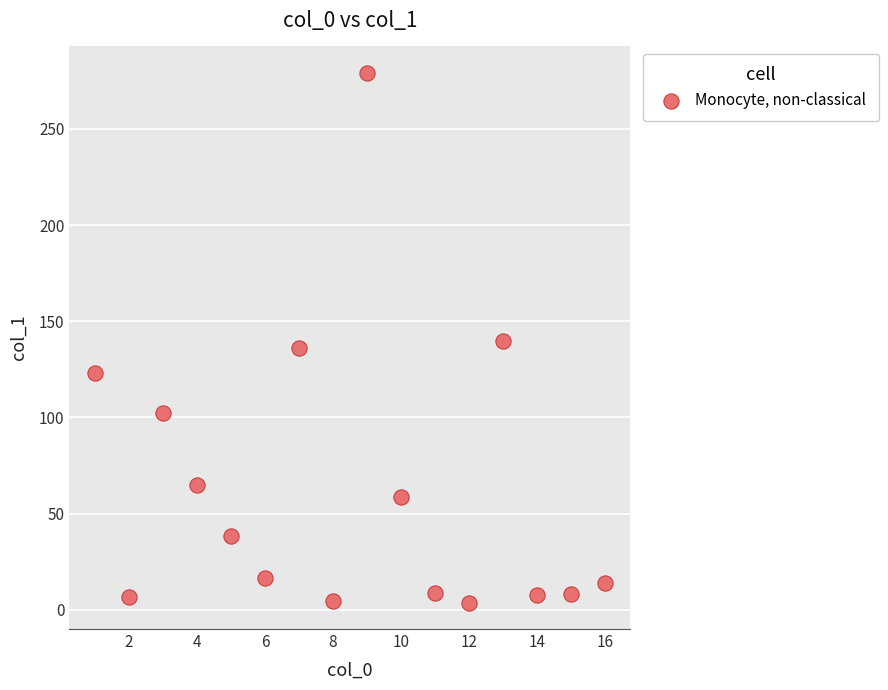

What is the range of X values (max minus min)?

15.0